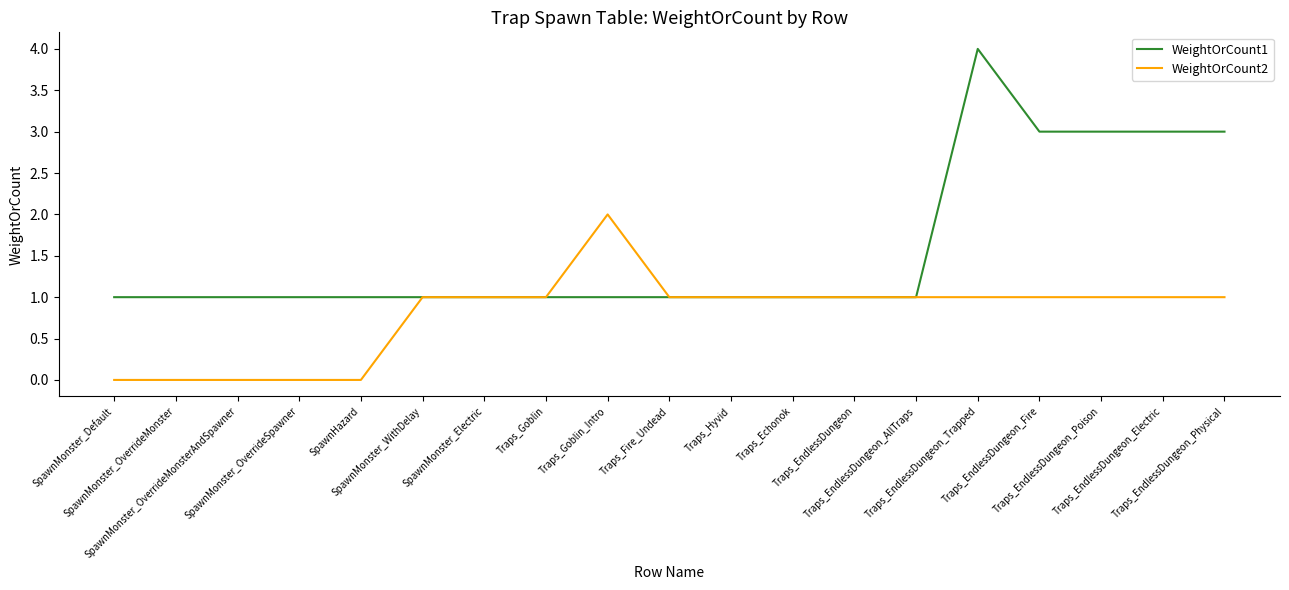

What are all the series names shown in the legend?

WeightOrCount1, WeightOrCount2